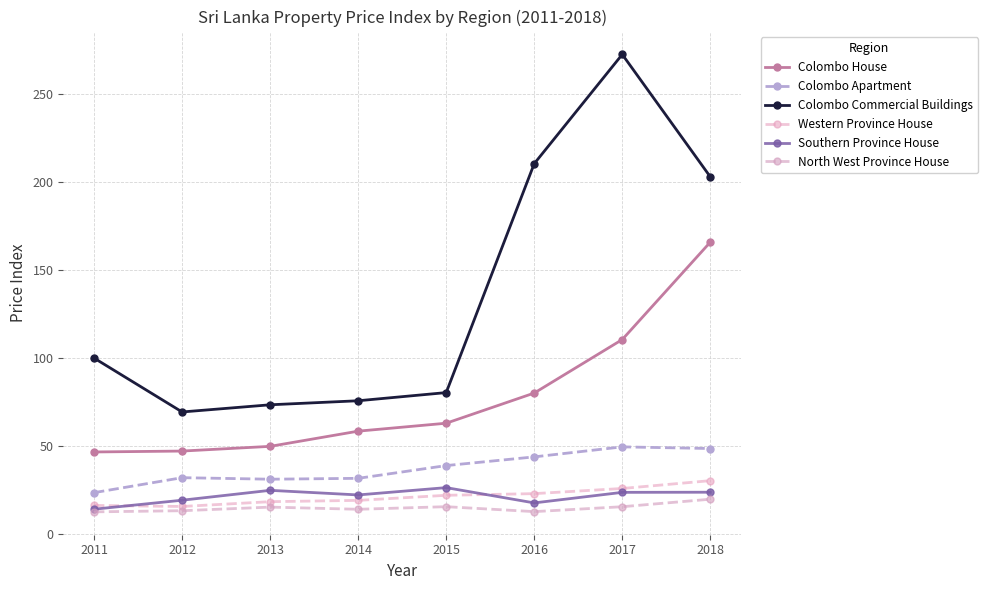

True or false: Colombo Commercial Buildings and Western Province House intersect in this chart.

False